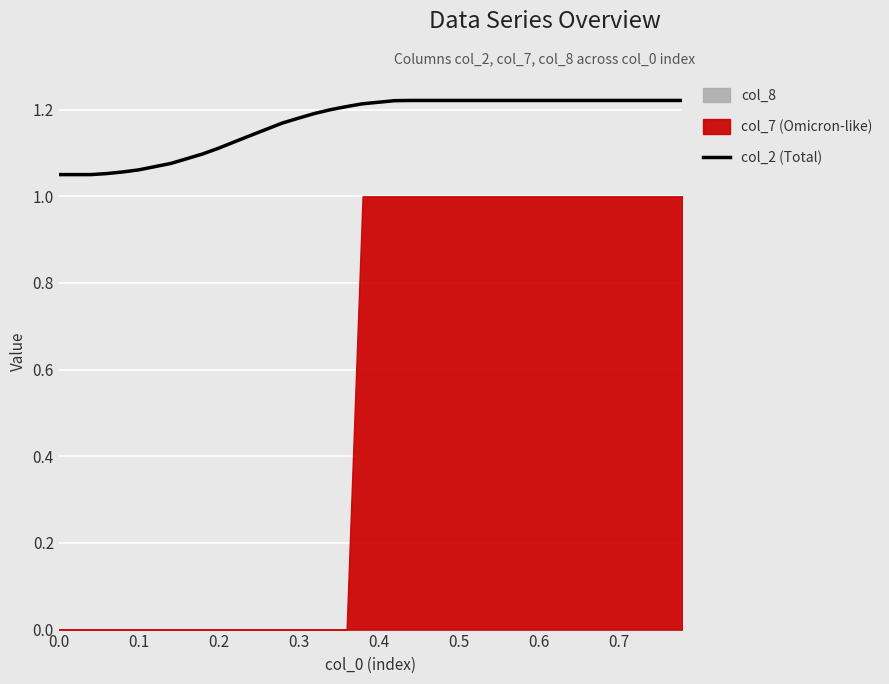

How many lines are shown in the chart?

1